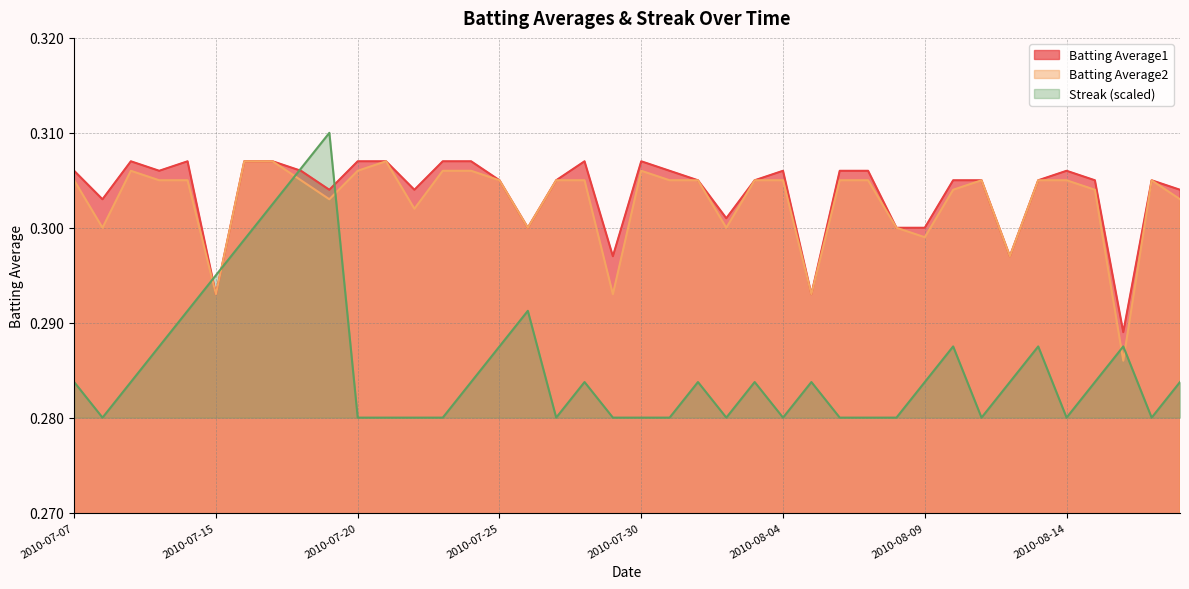

Where is the first local minimum for Batting Average2?

2010-07-08